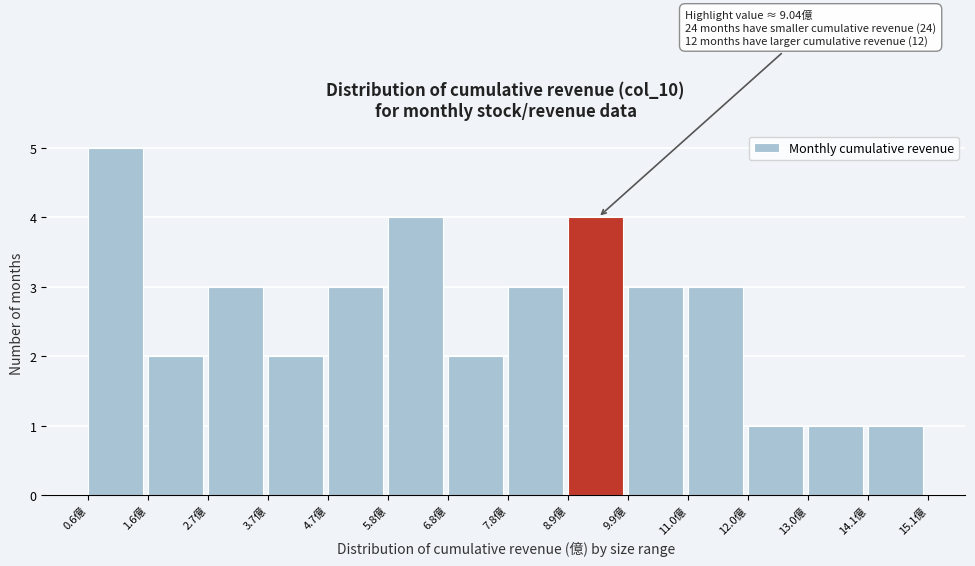

Which range on the x-axis has the tallest bar?

0.6 to 1.6